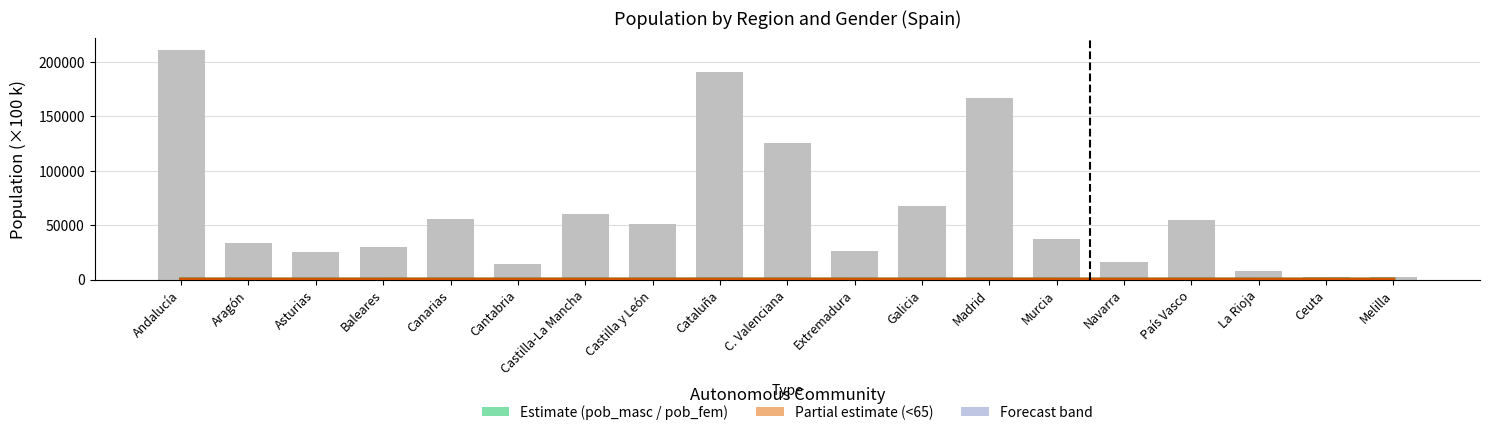

Which series has the widest spread of values?

pob_fem (Estimate)